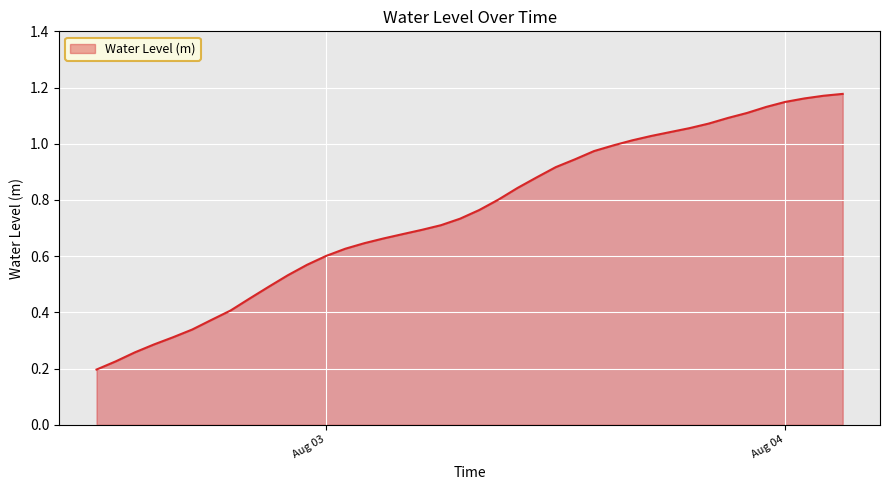

How many distinct data groups are displayed?

1